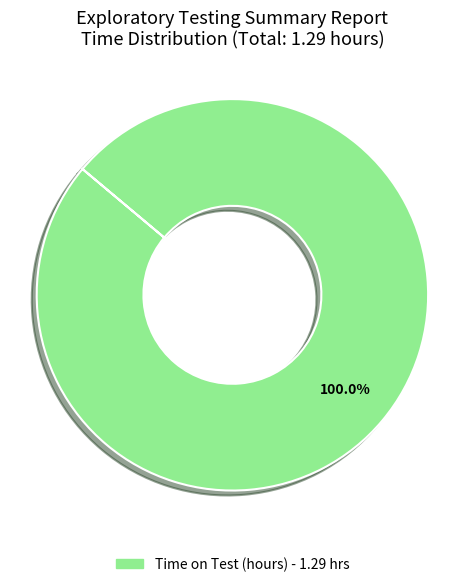

Is there any slice that represents more than half of the pie?

Yes